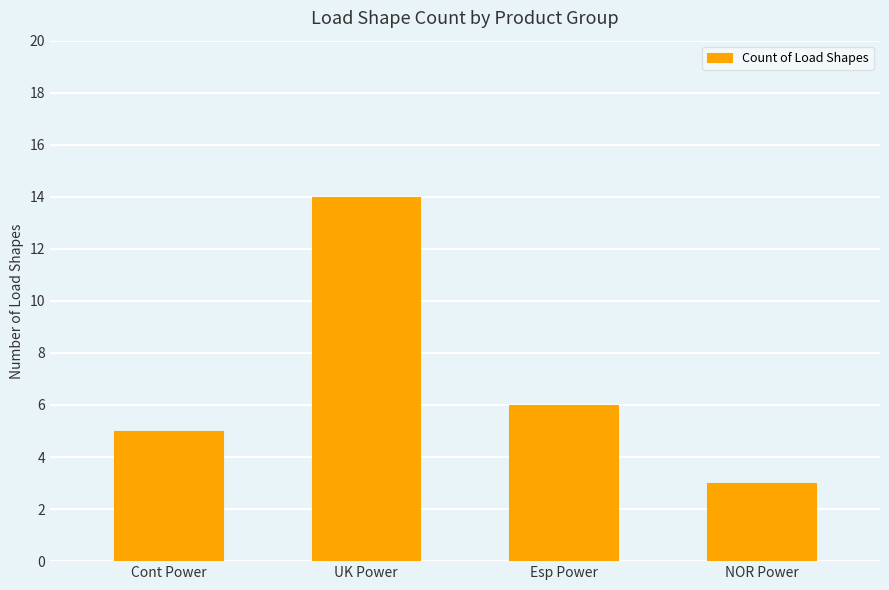

Read the value at UK Power.

14